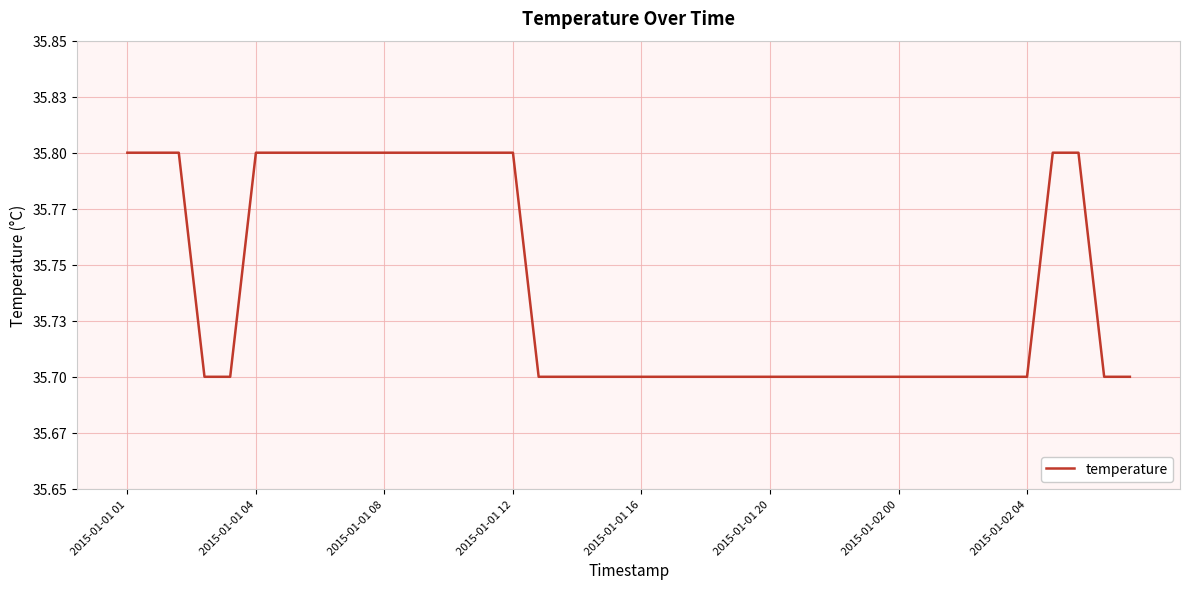

True or false: there are more than 0 points higher than both neighbors.

False